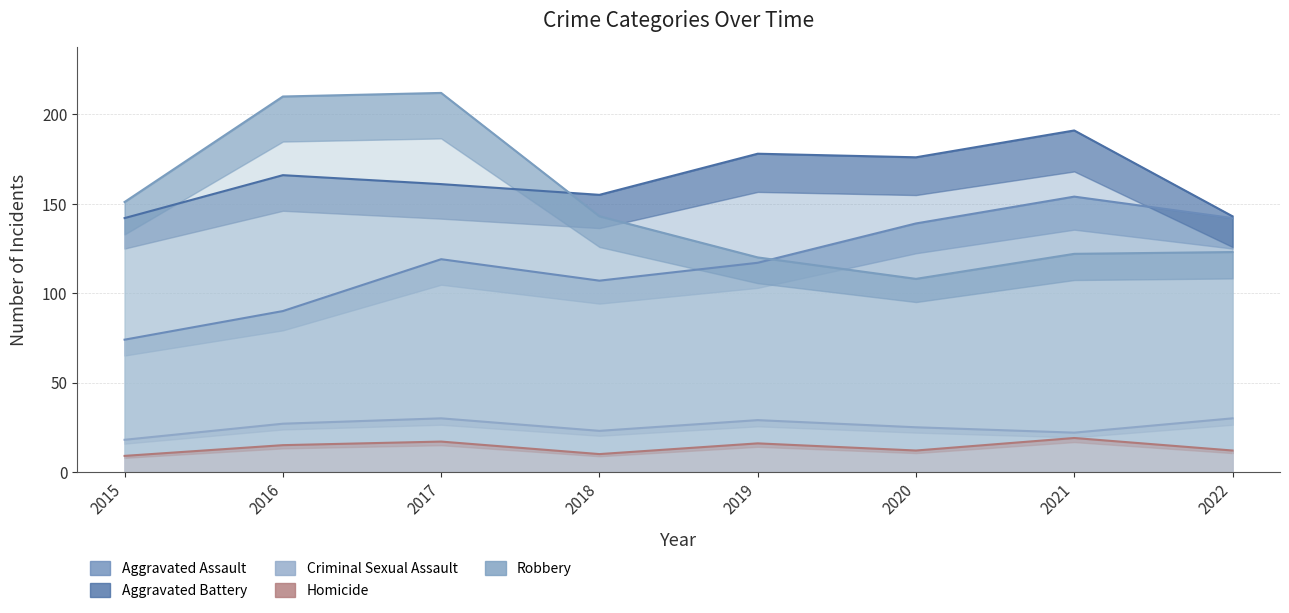

The Aggravated Assault series shows 131 at 2016. True or false?

False